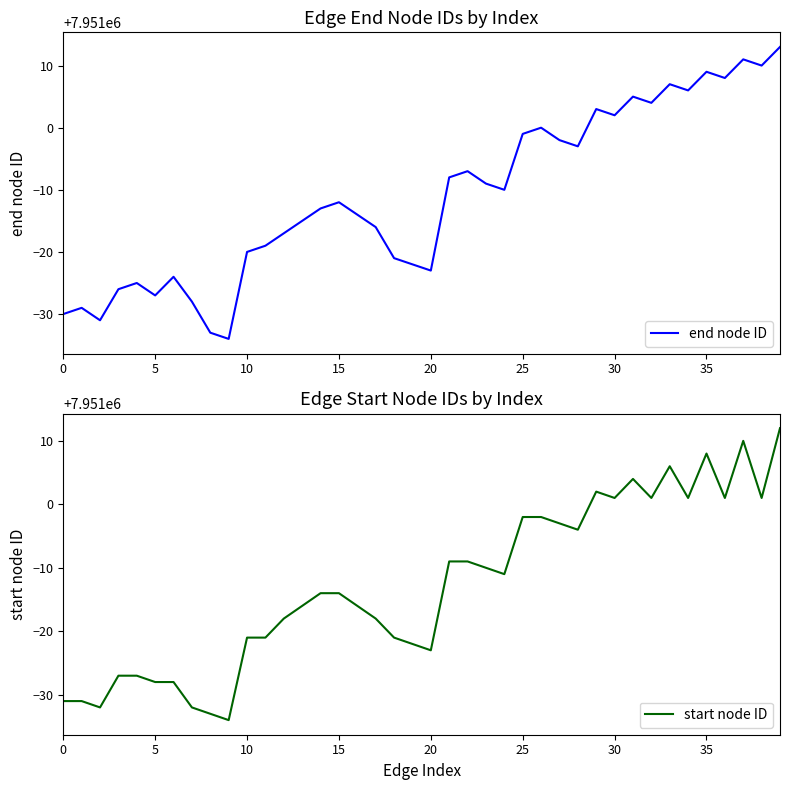

The value of end node ID at 31 is 7951005. True or false?

True